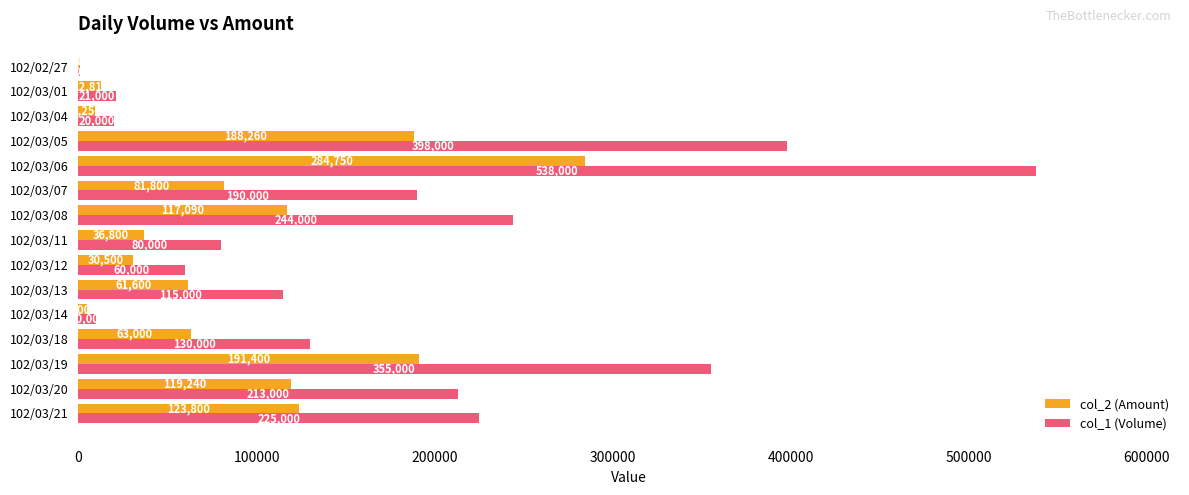

The value of col_2 (Amount) at 102/03/01 is 12810. True or false?

True